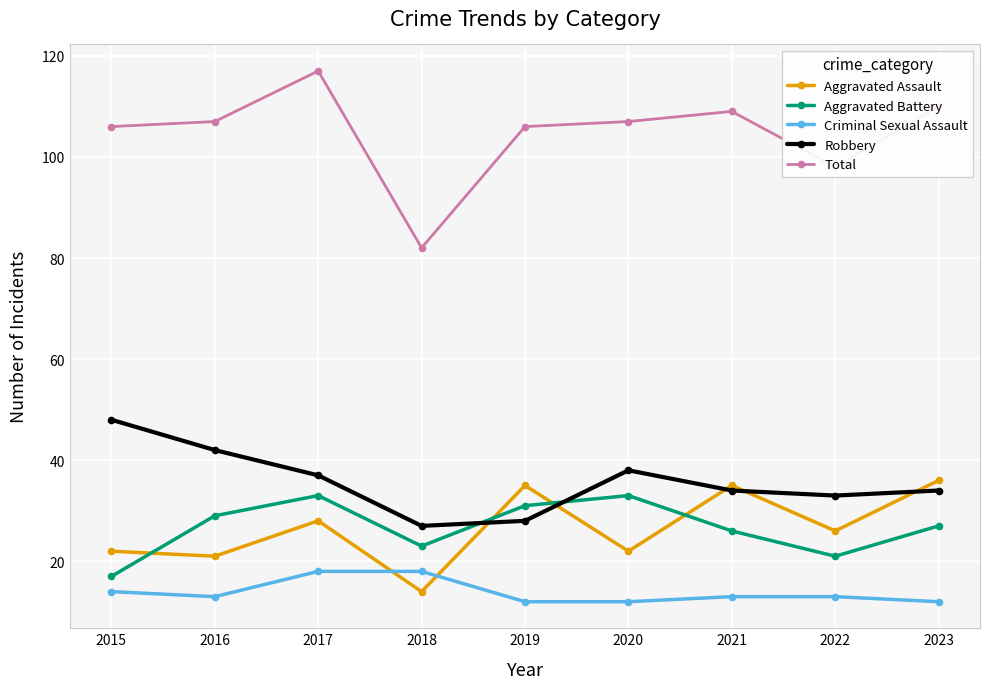

Where is the first local maximum for Aggravated Battery?

2017